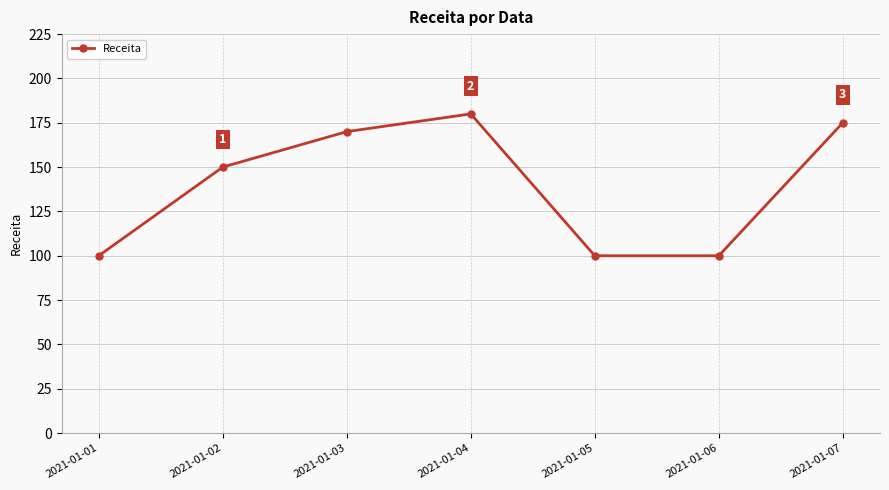

What is the average value?

139